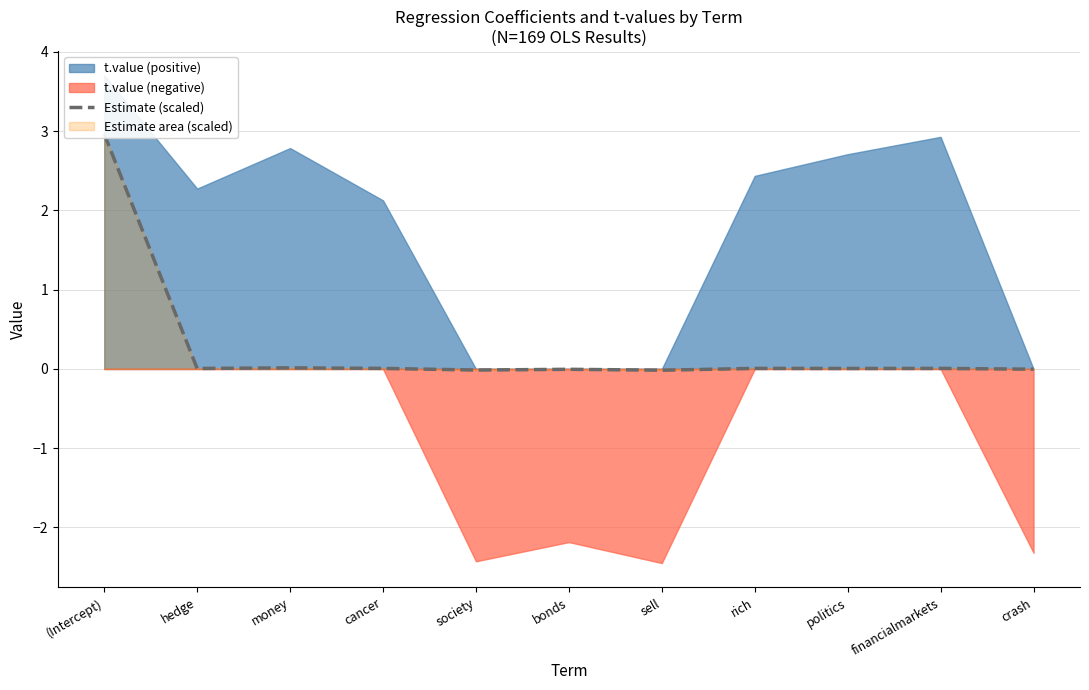

Where is the first local maximum?

money